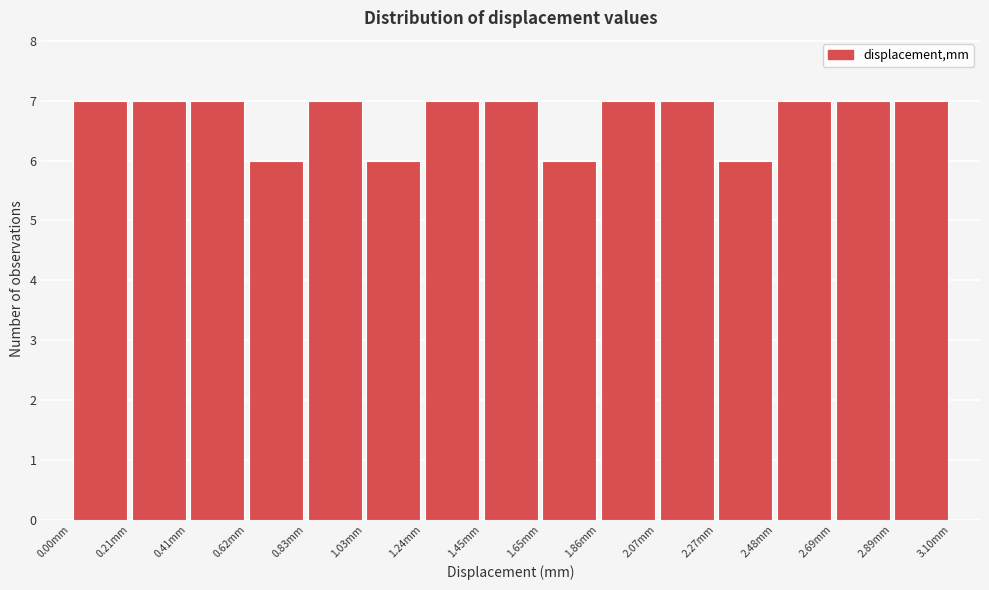

How tall is the bar that spans 1.85 to 2.05 on the x-axis? Neither the bar edges nor the heights are printed on the chart, so give them approximately, as read against the axes.

7